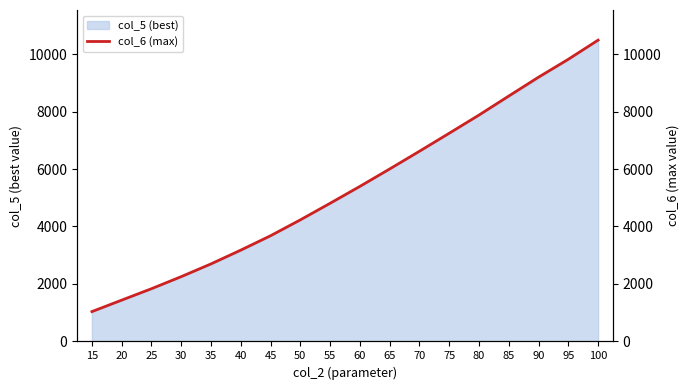

What is the value of the 14th point from the left?

7876.8